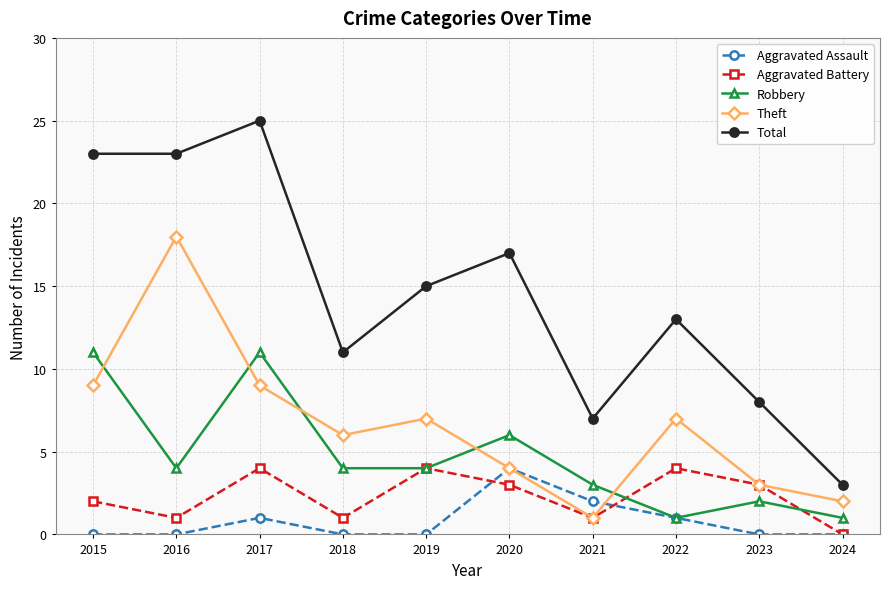

What is the value of the Total point at the 5th from the left?

15